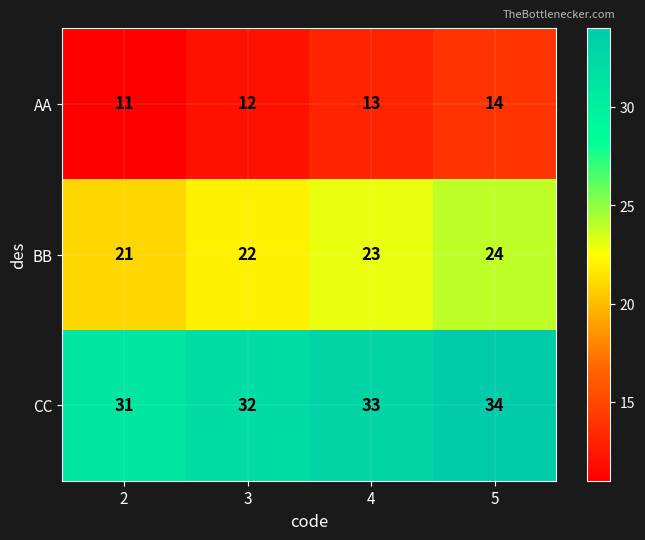

Where is CC nearest to the value 32?

3